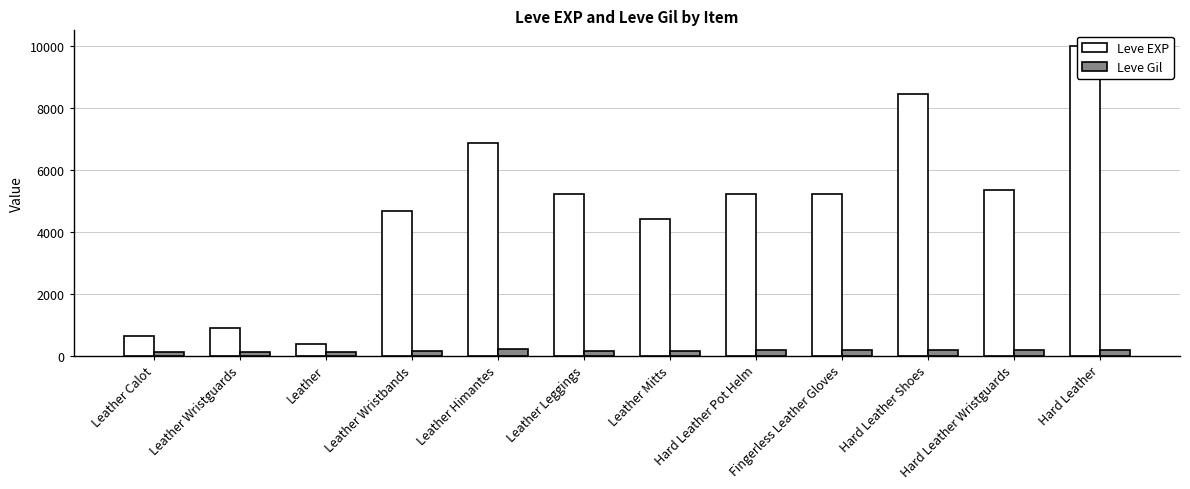

Which series has the largest total across all categories?

Leve EXP